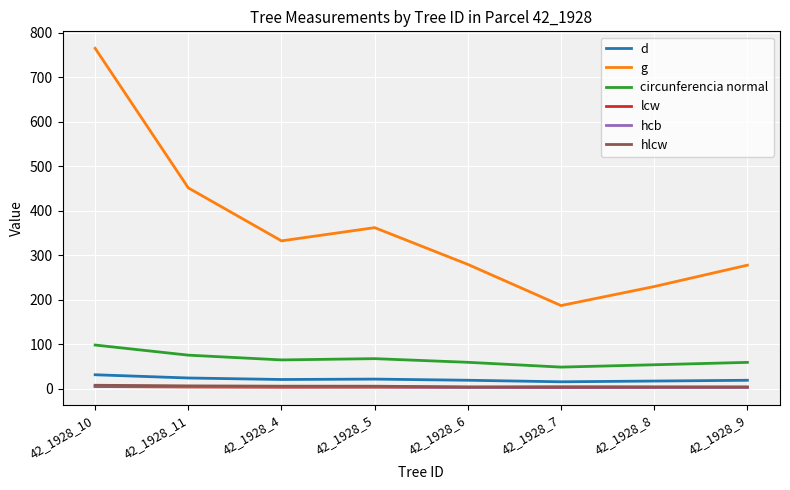

Is the value of g at 42_1928_6 greater than the value of circunferencia normal at 42_1928_8?

Yes